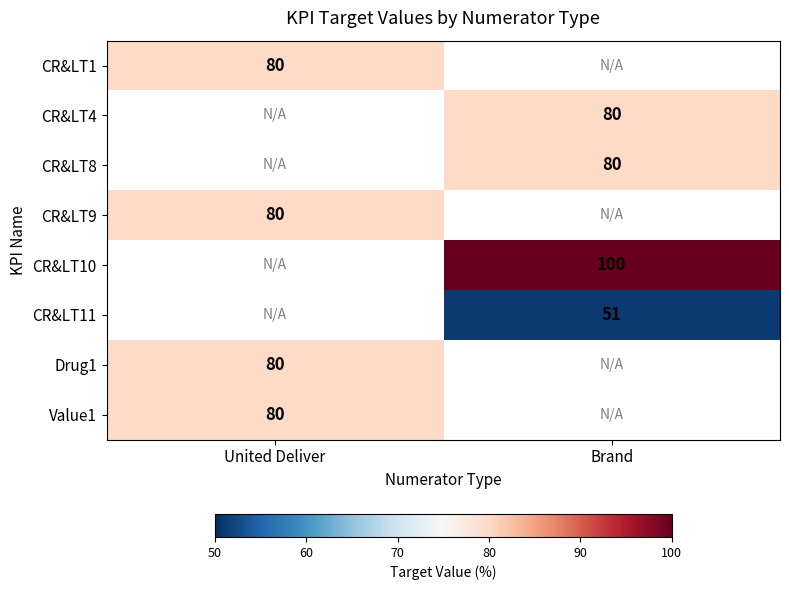

Which label corresponds to the smallest value in the chart?

Brand